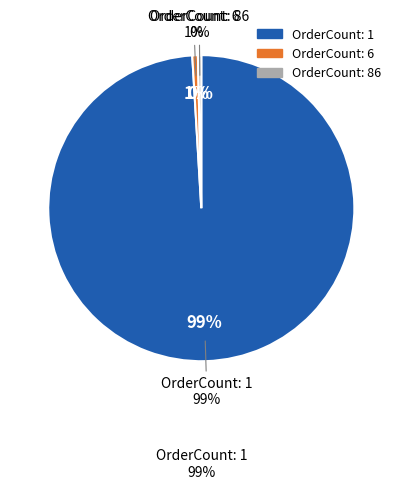

What percentage is the OrderCount=6 slice, to the nearest percent?

1%